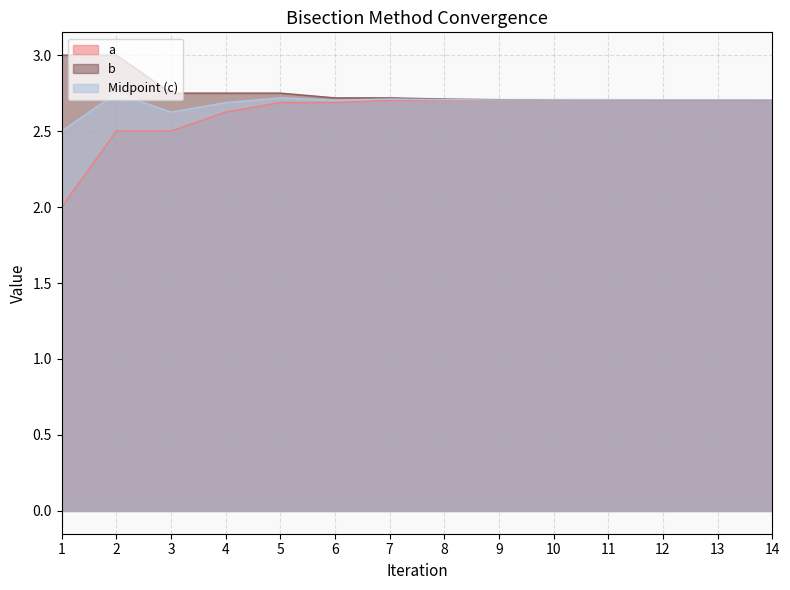

Is the value of a at 11 greater than the value of b at 14?

No